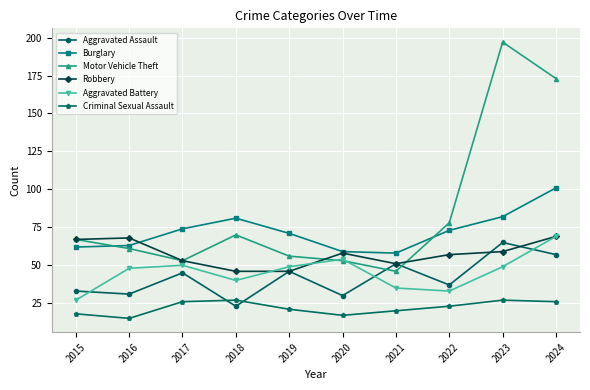

What is the value of the Burglary point at the 3rd from the left?

74